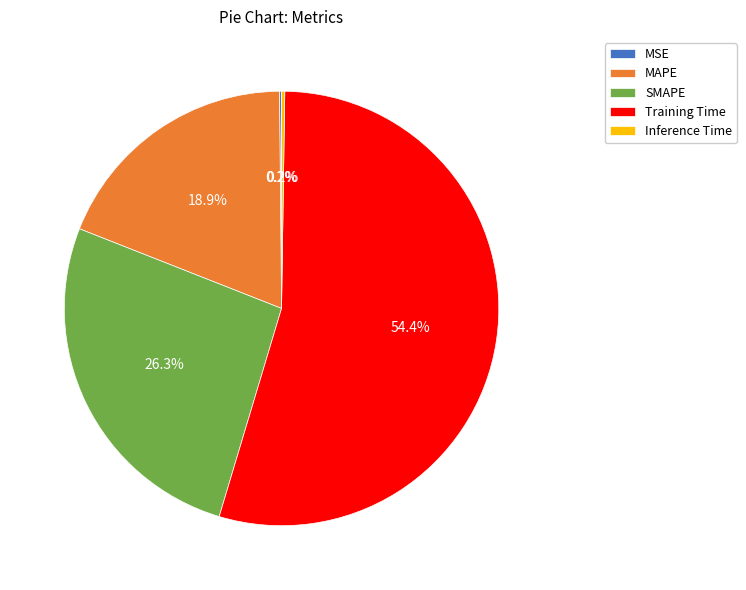

To the nearest percent, what is the average slice percentage?

20%